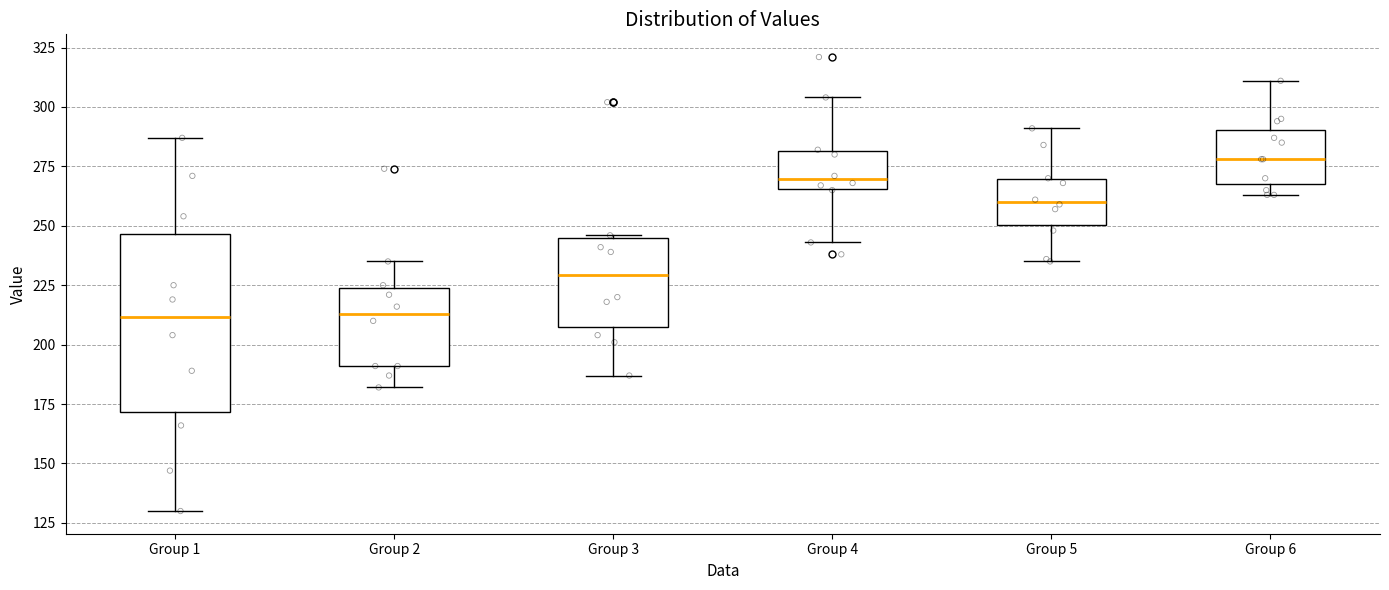

Reading left to right, read every box against the y-axis: the position of its median line, the range the box covers, and the ends of its whiskers. The values are not printed on the chart, so give them approximately, as read against the axis.

Group 1: median 210, box 170 to 245, whiskers 130 to 285
Group 2: median 215, box 190 to 225, whiskers 180 to 235
Group 3: median 230, box 210 to 245, whiskers 185 to 245
Group 4: median 270, box 265 to 280, whiskers 245 to 305
Group 5: median 260, box 250 to 270, whiskers 235 to 290
Group 6: median 280, box 270 to 290, whiskers 265 to 310